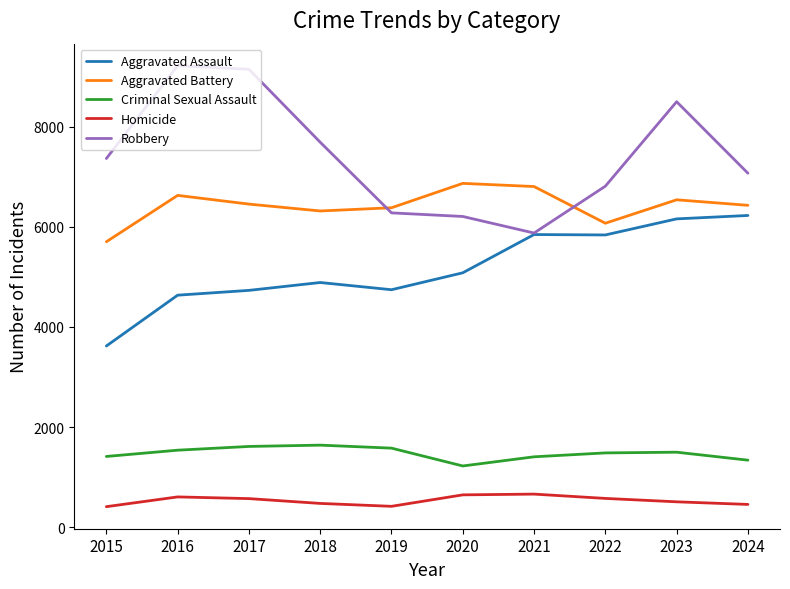

How many lines are shown in the chart?

5